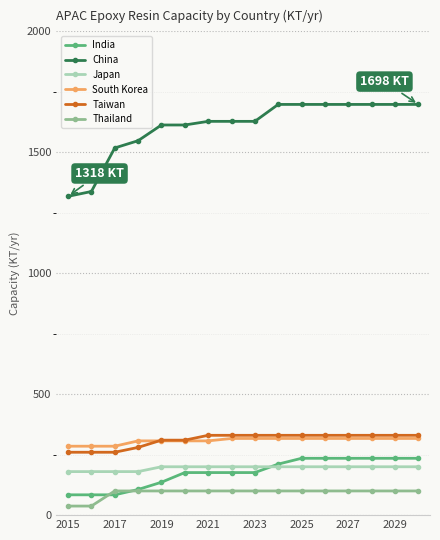

Which series has the widest spread of values?

China